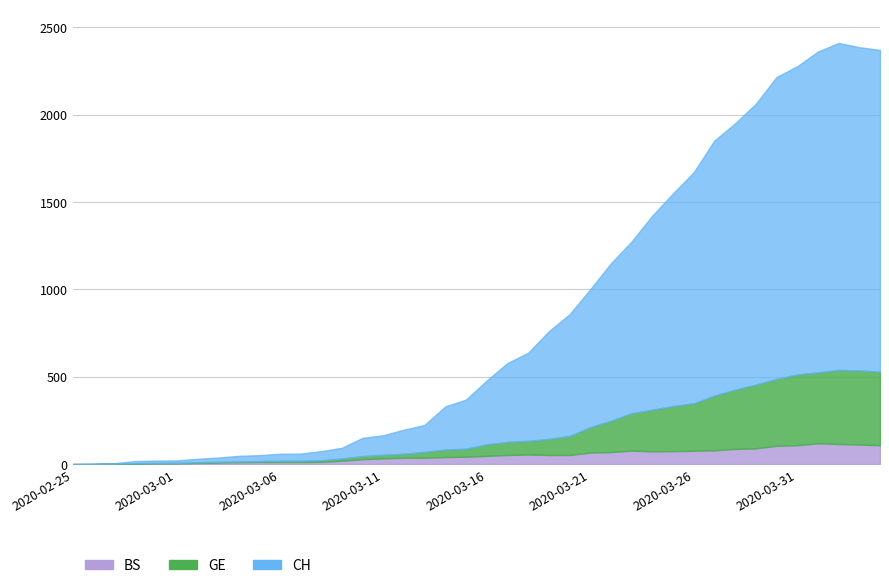

List the labels in order of CH value, largest first.

2020-04-02, 2020-04-03, 2020-04-04, 2020-04-01, 2020-03-31, 2020-03-30, 2020-03-29, 2020-03-28, 2020-03-27, 2020-03-26, 2020-03-25, 2020-03-24, 2020-03-23, 2020-03-22, 2020-03-21, 2020-03-20, 2020-03-19, 2020-03-18, 2020-03-17, 2020-03-16, 2020-03-15, 2020-03-14, 2020-03-13, 2020-03-12, 2020-03-11, 2020-03-10, 2020-03-09, 2020-03-08, 2020-03-07, 2020-03-06, 2020-03-05, 2020-03-04, 2020-03-03, 2020-03-02, 2020-03-01, 2020-02-29, 2020-02-28, 2020-02-27, 2020-02-26, 2020-02-25